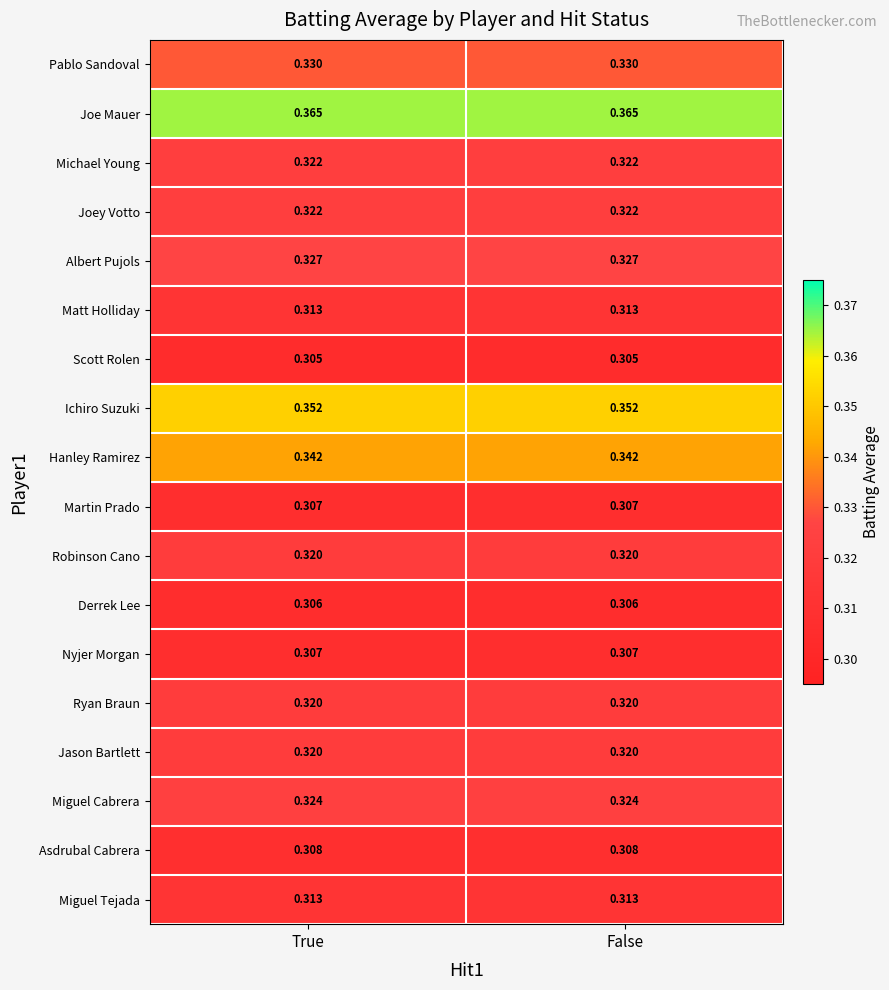

Which series has the largest total across all categories?

Joe Mauer